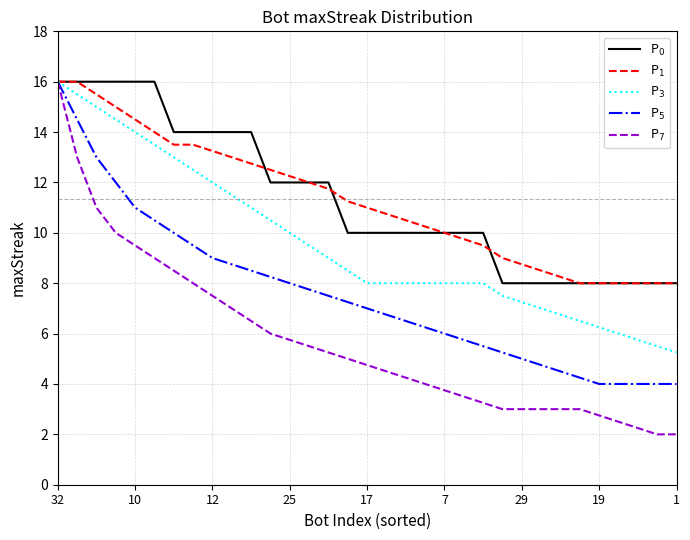

What is the smallest value displayed?

2.0